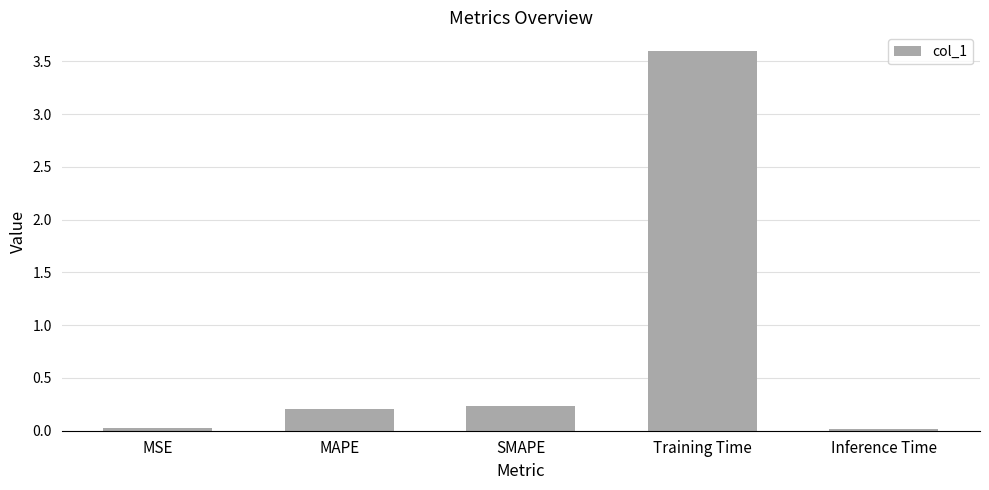

What is the label of the 3rd bar from the left?

SMAPE